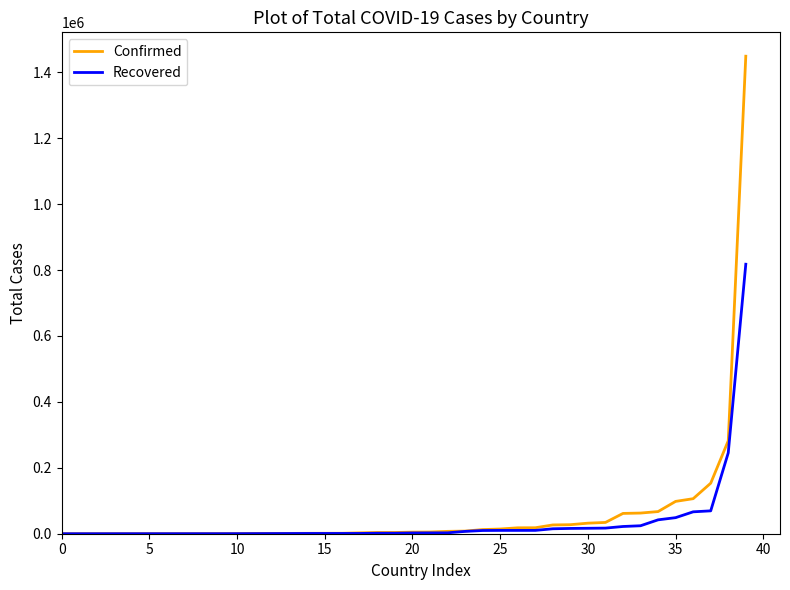

What are all the series names shown in the legend?

Confirmed, Recovered